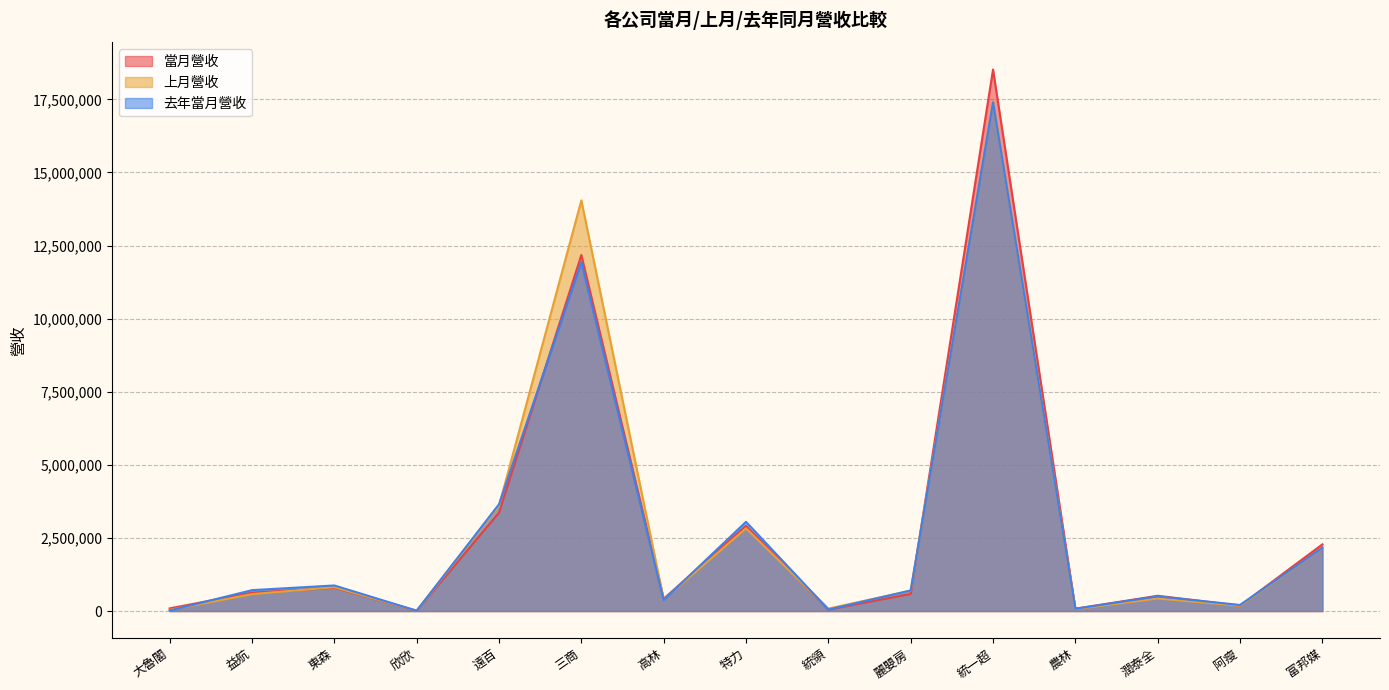

What is the highest value of the 上月營收 series?

17437492